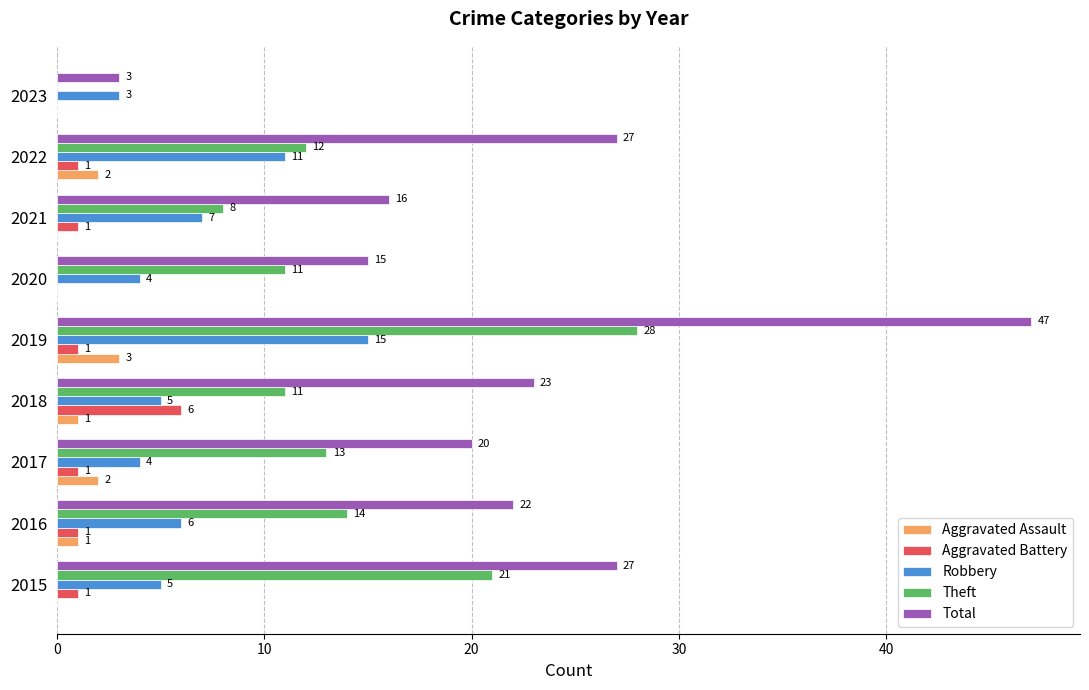

The Robbery series shows 5 at 2018. True or false?

True